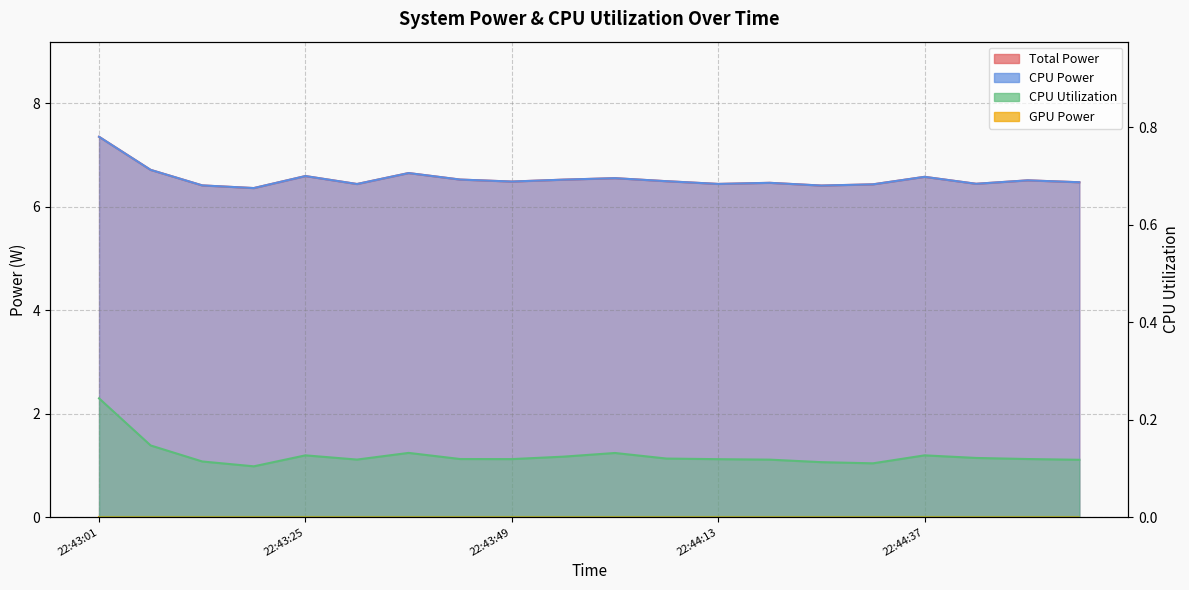

At how many categories does at least one series exceed 3?

20